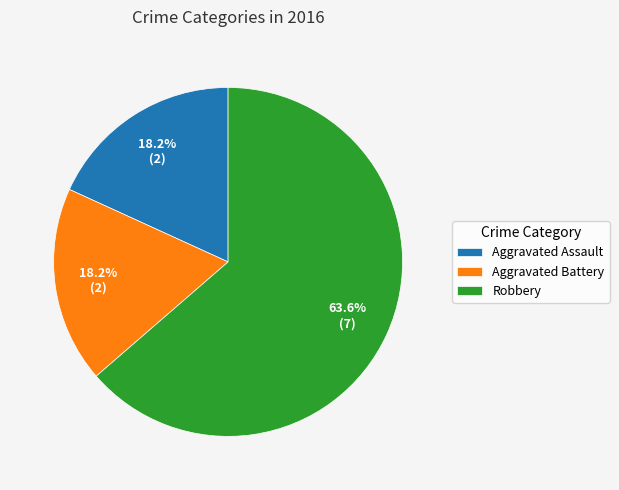

Approximately how many times larger is the value at Aggravated Assault compared to Aggravated Battery?

1.0